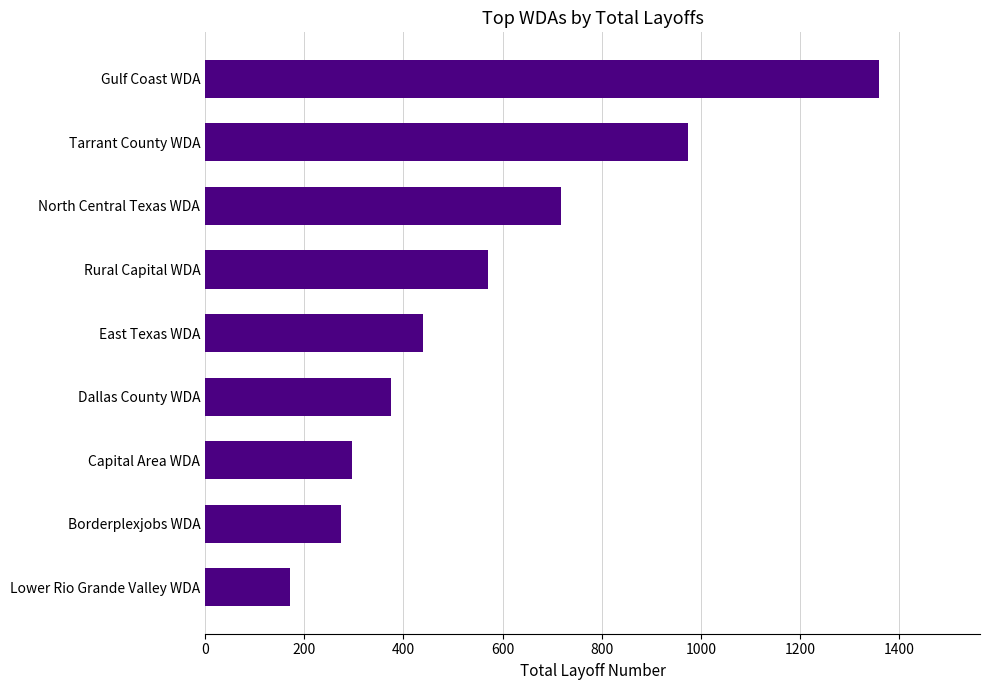

What is the minimum value shown in the chart?

172